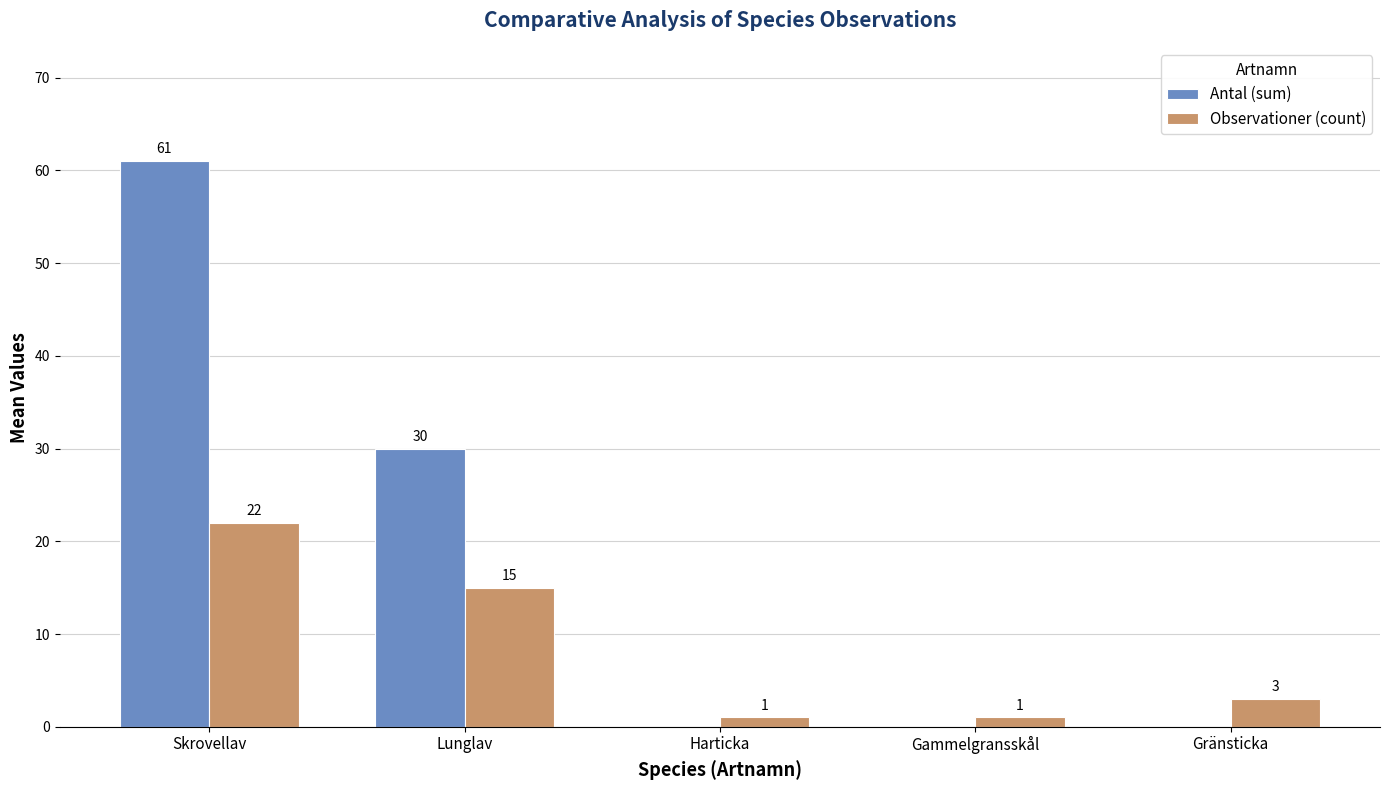

How many positive values does the Antal (sum) series have?

2